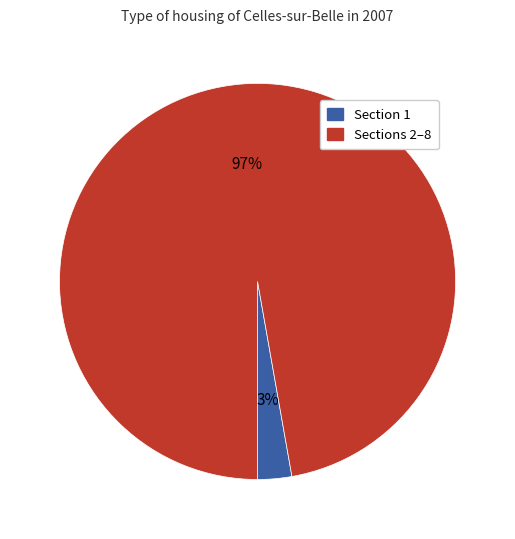

Which category has the smallest portion of the pie?

Section 1